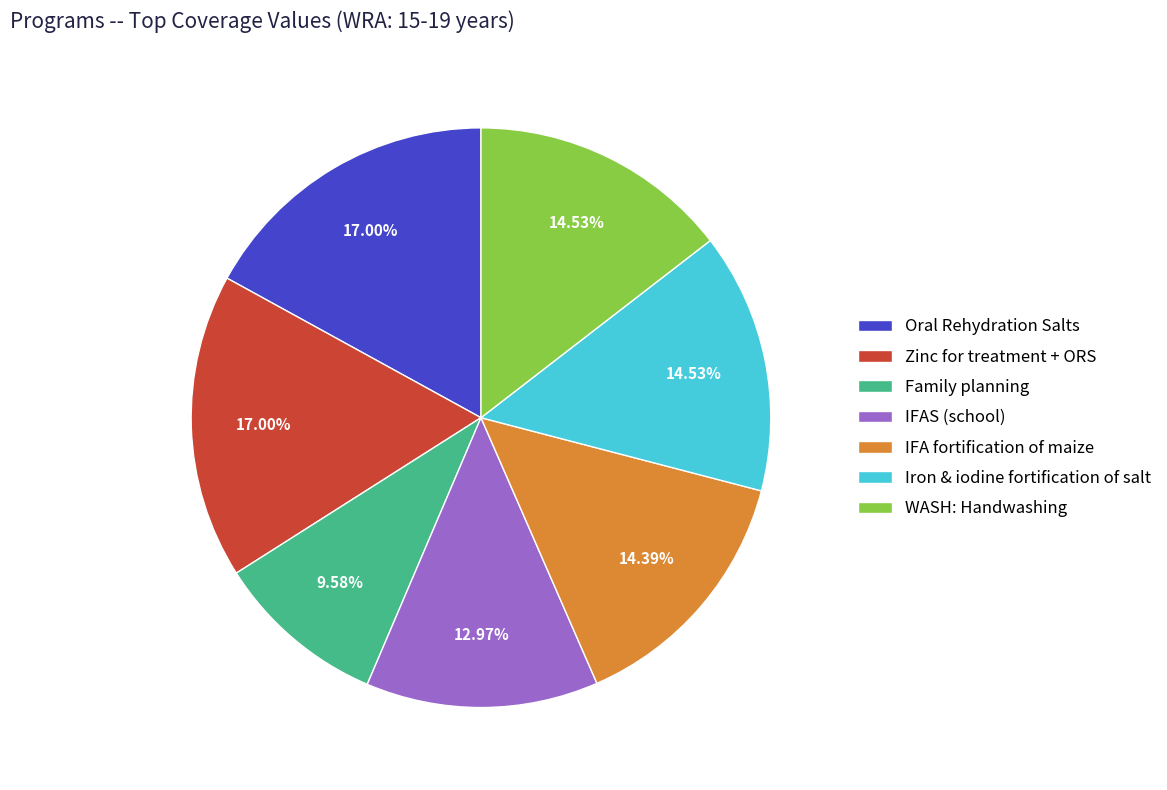

Do IFAS (school) and IFA fortification of maize together represent more than half of the pie?

No